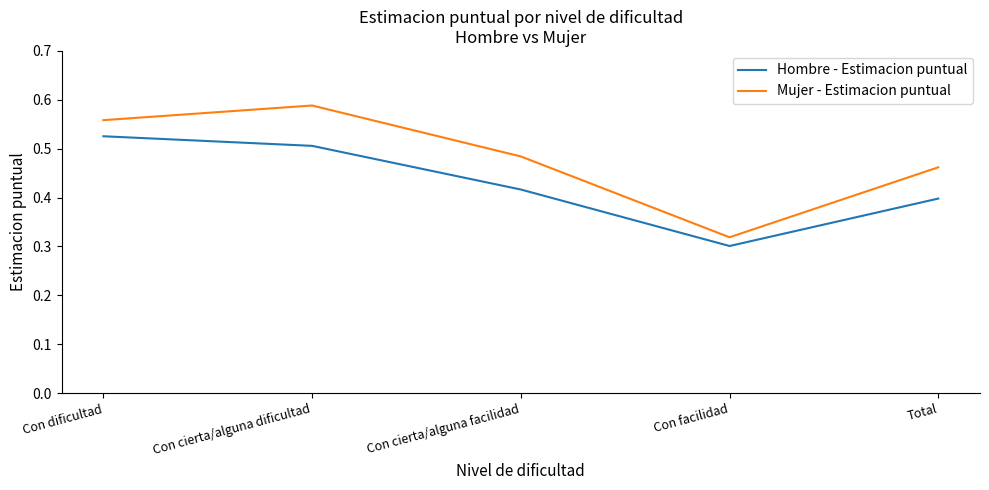

What is the sum of the Mujer - Estimacion puntual values at Total and Con dificultad?

1.0